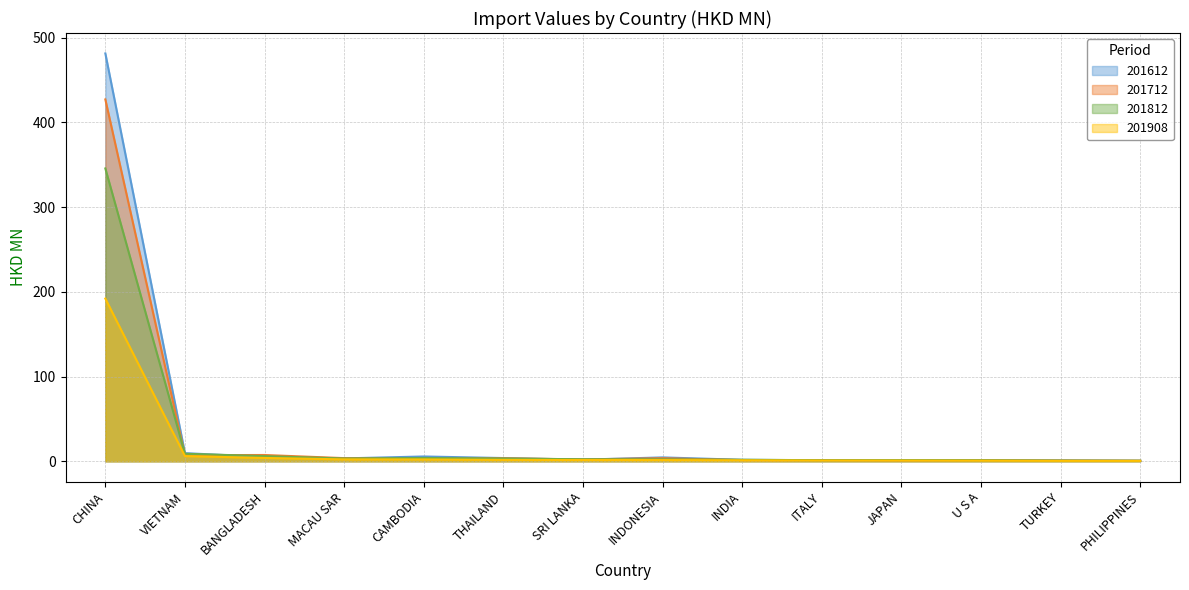

Does the chart display data point markers on the line(s)?

No